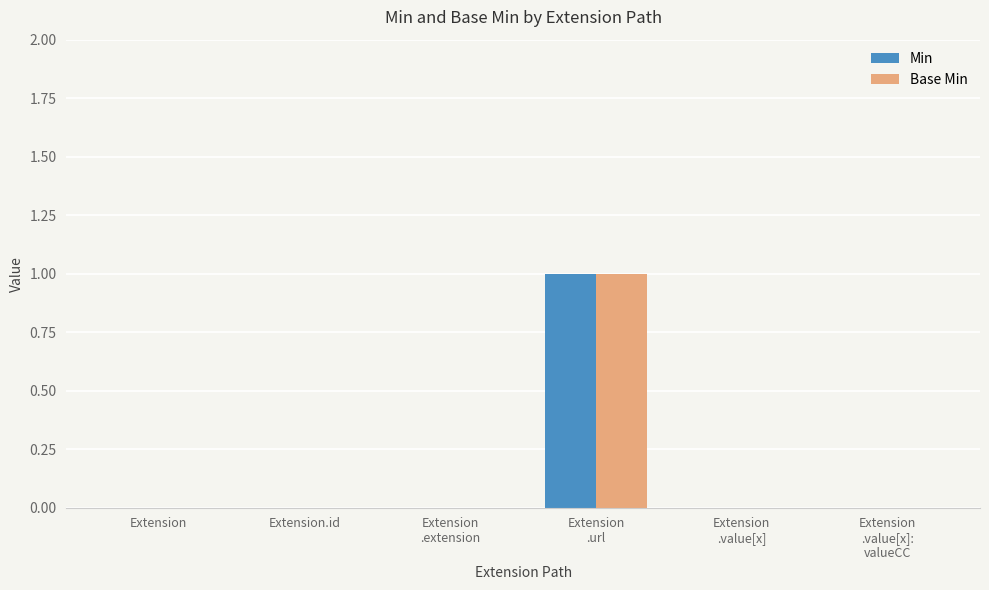

True or false: Base Min has a value of -1 at Extension.id.

False